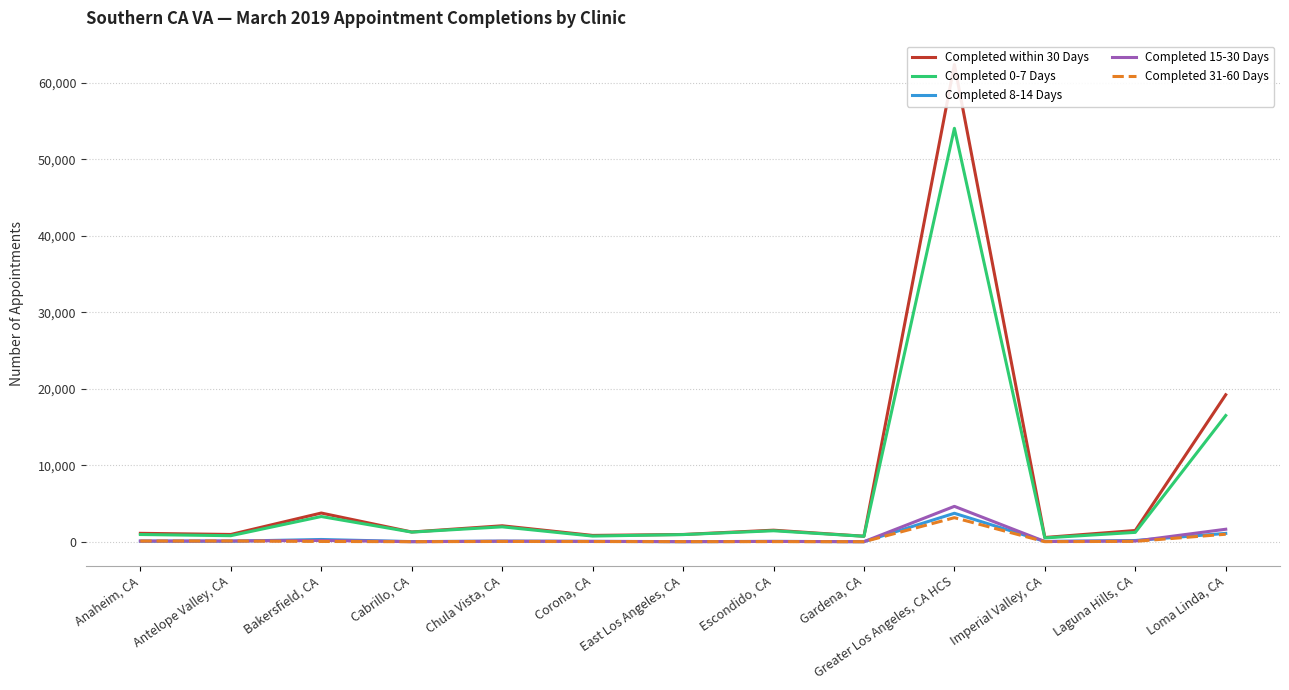

Which series has the largest range (max minus min)?

Completed within 30 Days